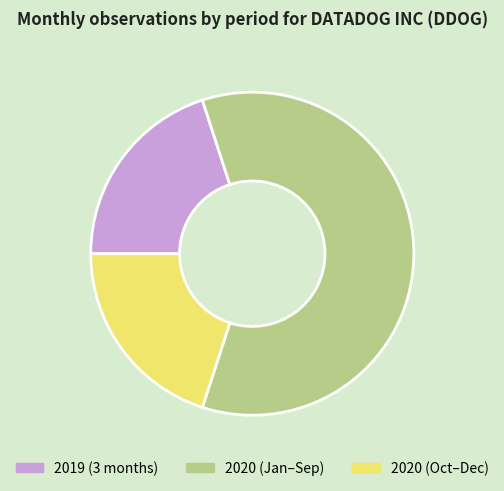

Is there a majority slice in this chart?

Yes